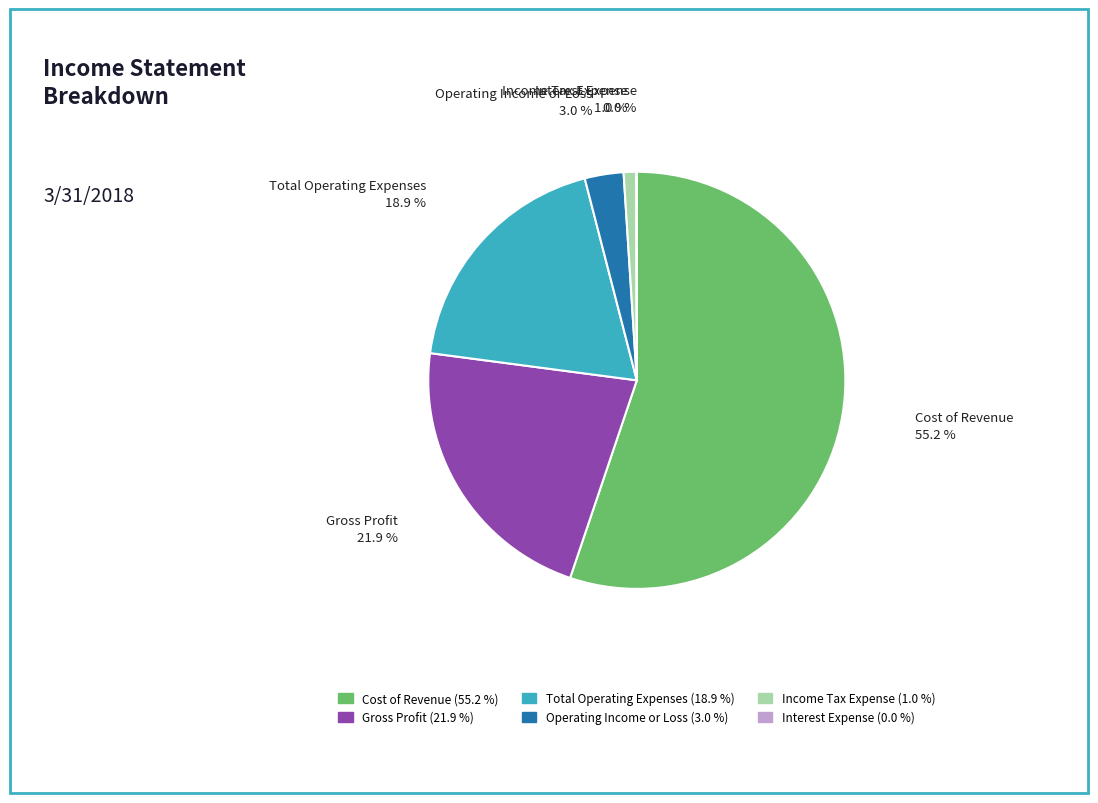

Which slice represents more than half of the pie?

Cost of Revenue